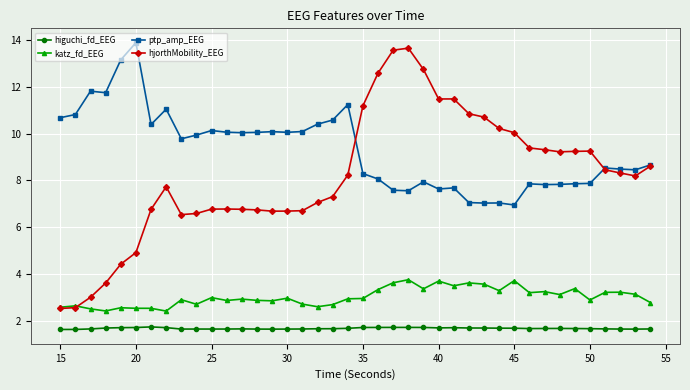

What is the value of the katz_fd_EEG point at the 22nd from the left?

3.3